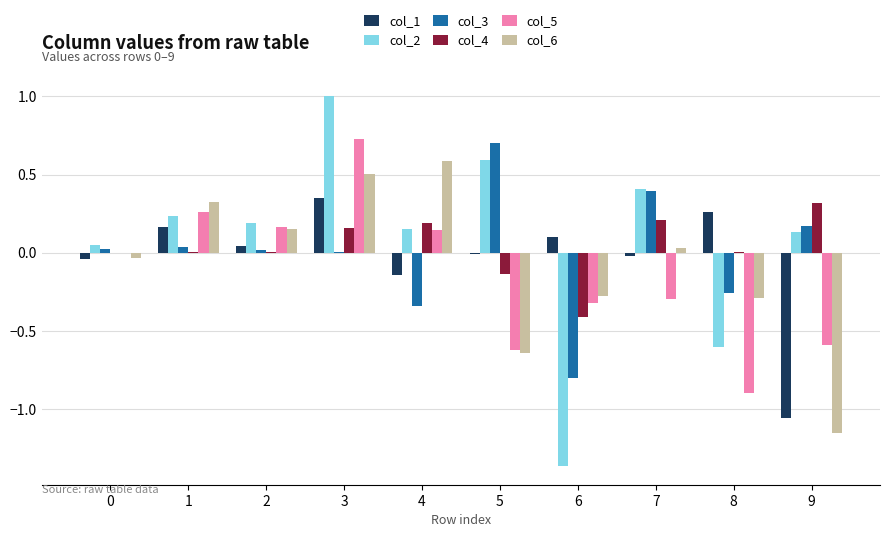

Is it true that col_6 equals -0.3 at 6?

True